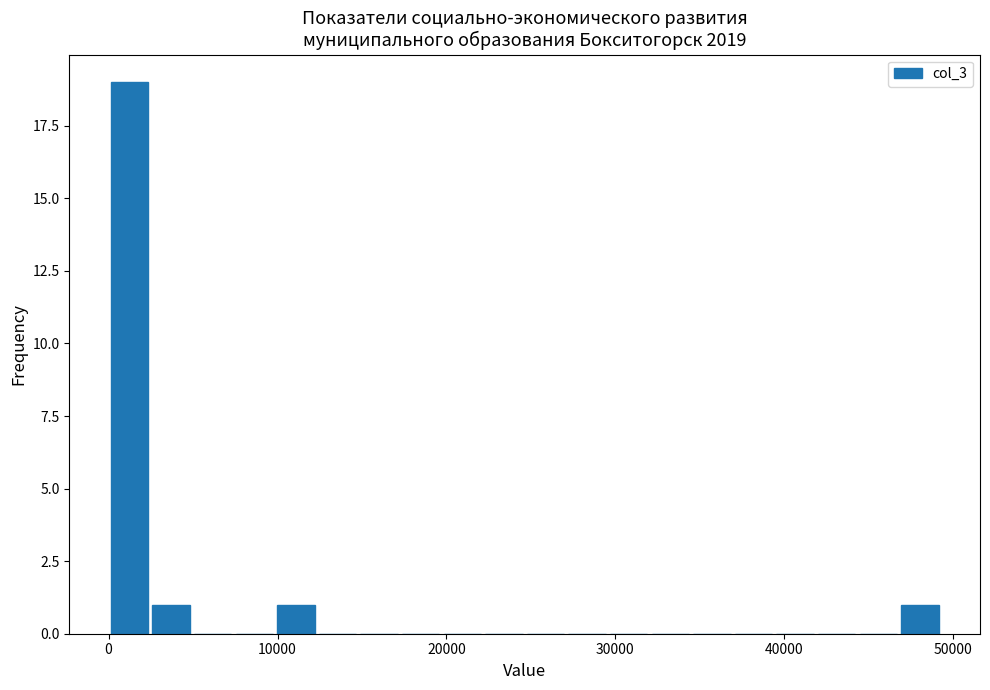

Read against the x-axis, roughly where is the centre of the tallest bar?

1000